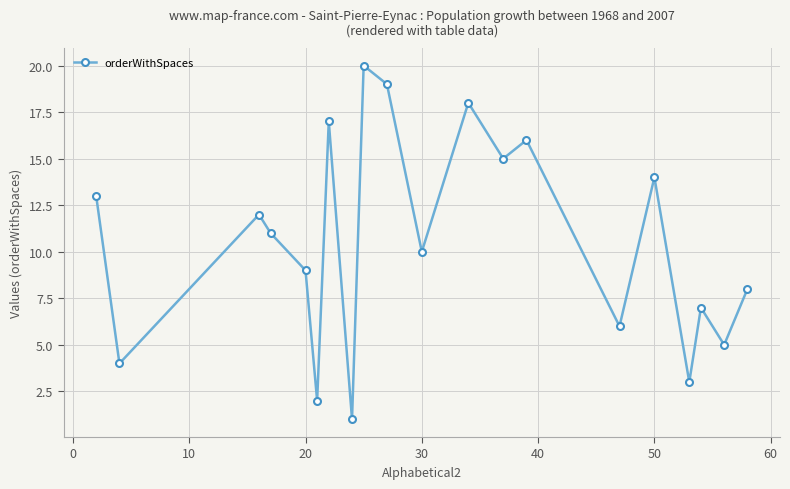

True or false: the data has more than 1 interior local peaks.

True